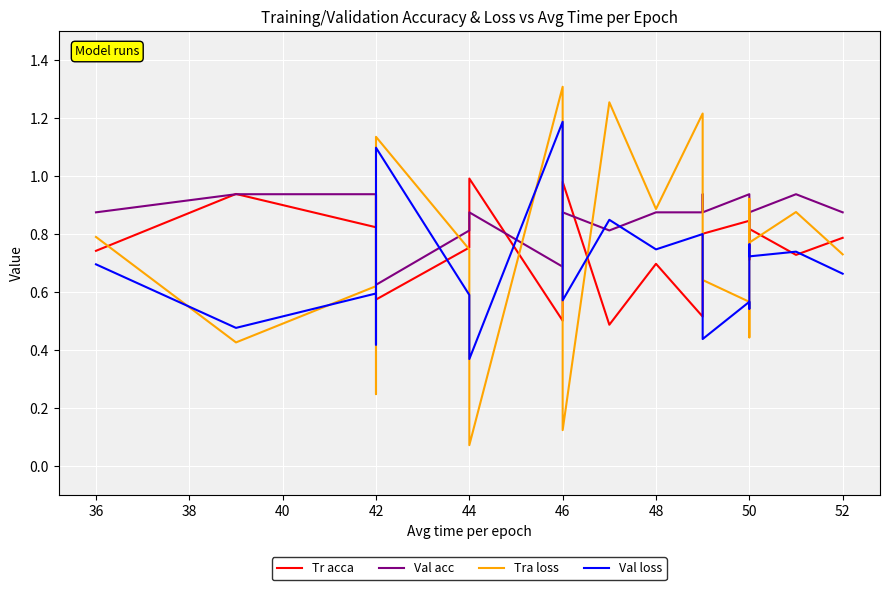

Is the value of Val loss at 14 greater than the value of Val acc at 11?

No